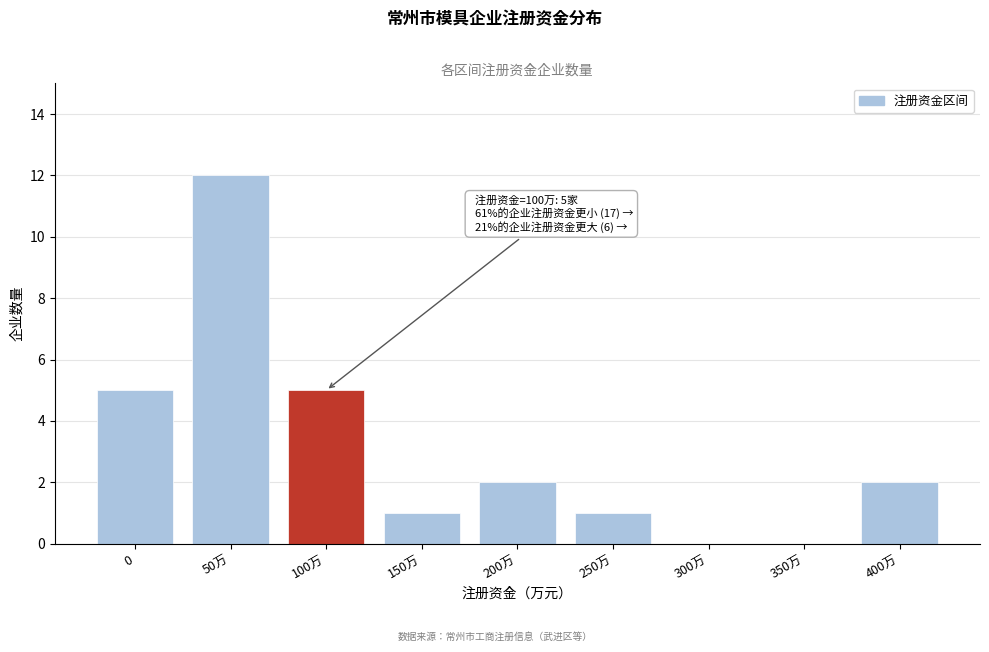

Reading left to right, transcribe all the data shown in this chart.

0=5	50万=12	100万=5	150万=1	200万=2	250万=1	300万=0	350万=0	400万=2